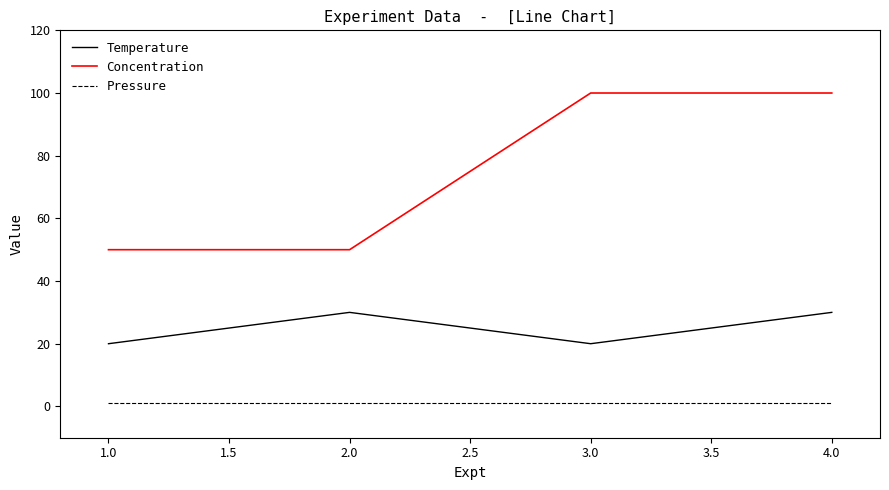

True or false: Concentration has more than 1 interior local peaks.

False